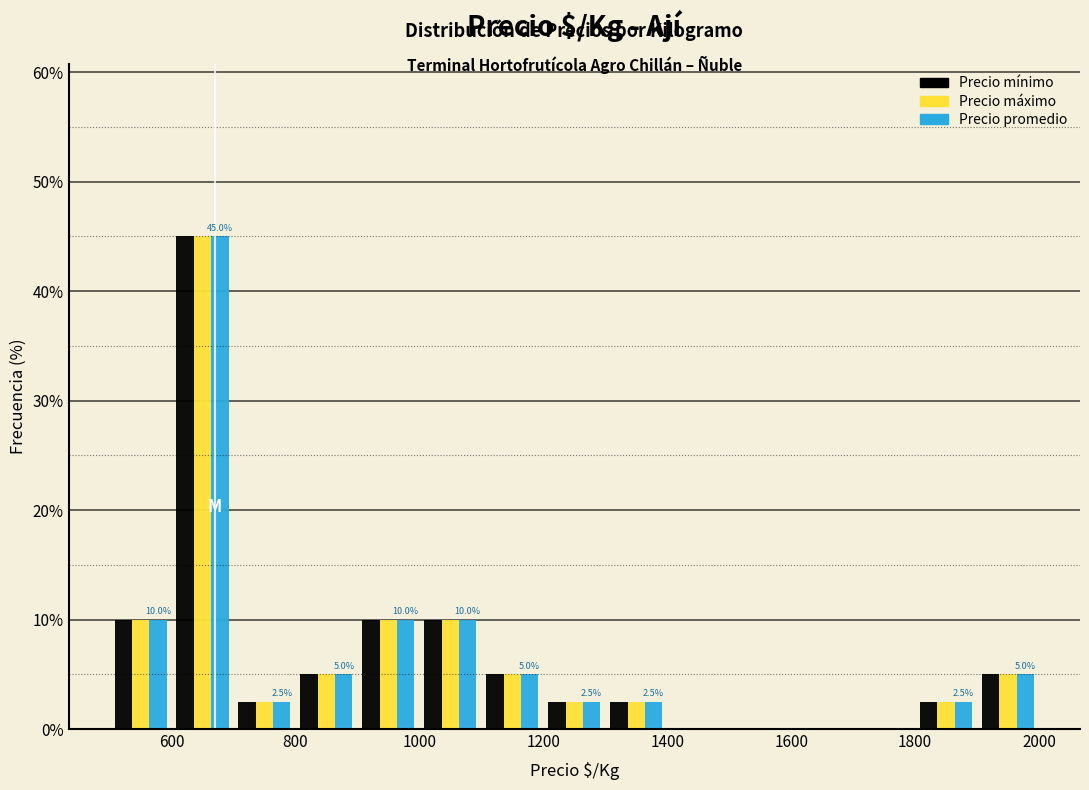

In the Precio máximo series, which range on the x-axis has the tallest bar?

600 to 700